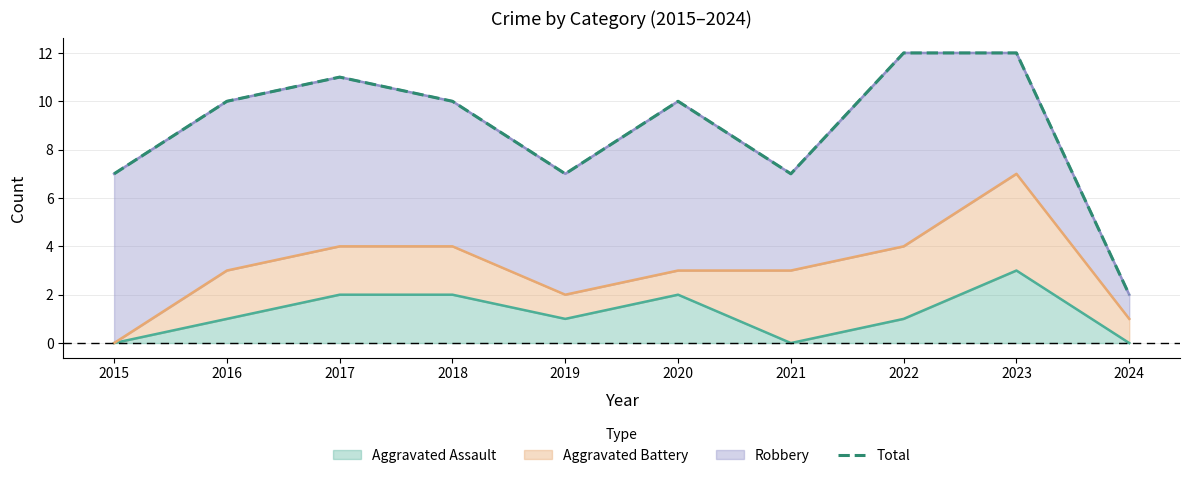

Which category has the highest value across all series?

2022